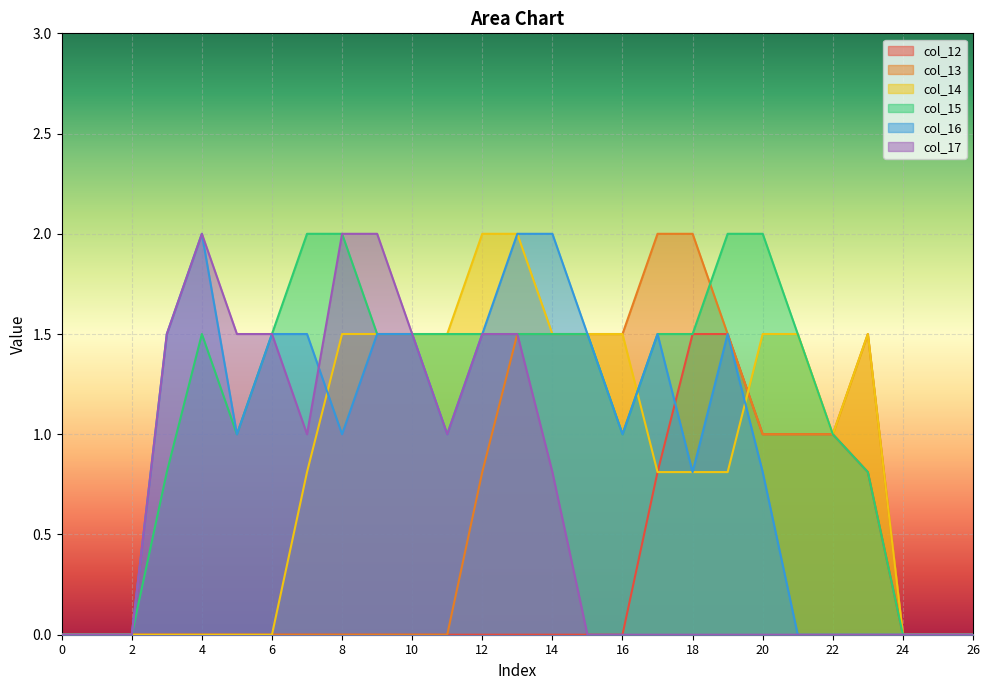

Reading right to left, what are all the values shown in this chart?

col_12: 0.0	0.0	0.0	0.8	1.0	1.0	1.0	1.5	1.5	0.8	0.0	0.0	0.0	0.0	0.0	0.0	0.0	0.0	0.0	0.0	0.0	0.0	0.0	0.0	0.0	0.0	0.0
col_13: 0.0	0.0	0.0	1.5	1.0	1.0	1.0	1.5	2.0	2.0	1.5	1.5	1.5	1.5	0.8	0.0	0.0	0.0	0.0	0.0	0.0	0.0	0.0	0.0	0.0	0.0	0.0
col_14: 0.0	0.0	0.0	1.5	1.0	1.5	1.5	0.8	0.8	0.8	1.5	1.5	1.5	2.0	2.0	1.5	1.5	1.5	1.5	0.8	0.0	0.0	0.0	0.0	0.0	0.0	0.0
col_15: 0.0	0.0	0.0	0.8	1.0	1.5	2.0	2.0	1.5	1.5	1.0	1.5	1.5	1.5	1.5	1.5	1.5	1.5	2.0	2.0	1.5	1.0	1.5	0.8	0.0	0.0	0.0
col_16: 0.0	0.0	0.0	0.0	0.0	0.0	0.8	1.5	0.8	1.5	1.0	1.5	2.0	2.0	1.5	1.0	1.5	1.5	1.0	1.5	1.5	1.0	2.0	1.5	0.0	0.0	0.0
col_17: 0.0	0.0	0.0	0.0	0.0	0.0	0.0	0.0	0.0	0.0	0.0	0.0	0.8	1.5	1.5	1.0	1.5	2.0	2.0	1.0	1.5	1.5	2.0	1.5	0.0	0.0	0.0